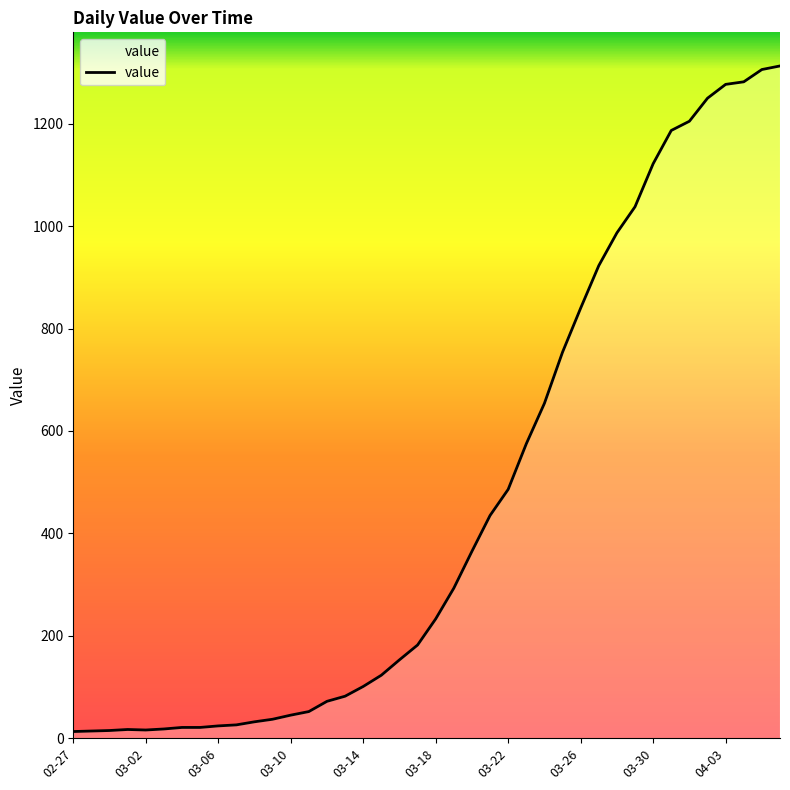

What is the average value?

465